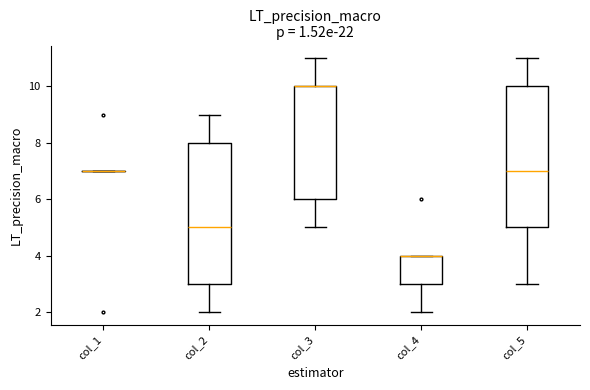

Reading left to right, transcribe this box plot: for each box, give where its median line is, the range the box spans, and where its two whiskers end, as read against the y-axis. The values are not printed on the chart, so give them approximately, as read against the axis.

col_1: box collapsed to a line at 7, whiskers 7 to 7
col_2: median 5, box 3 to 8, whiskers 2 to 9
col_3: median 10 (drawn on the box's upper edge), box 6 to 10, whiskers 5 to 11
col_4: median 4 (drawn on the box's upper edge), box 3 to 4, whiskers 2 to 4
col_5: median 7, box 5 to 10, whiskers 3 to 11